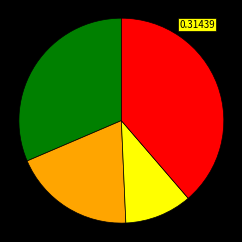

Does any single category account for the majority?

No